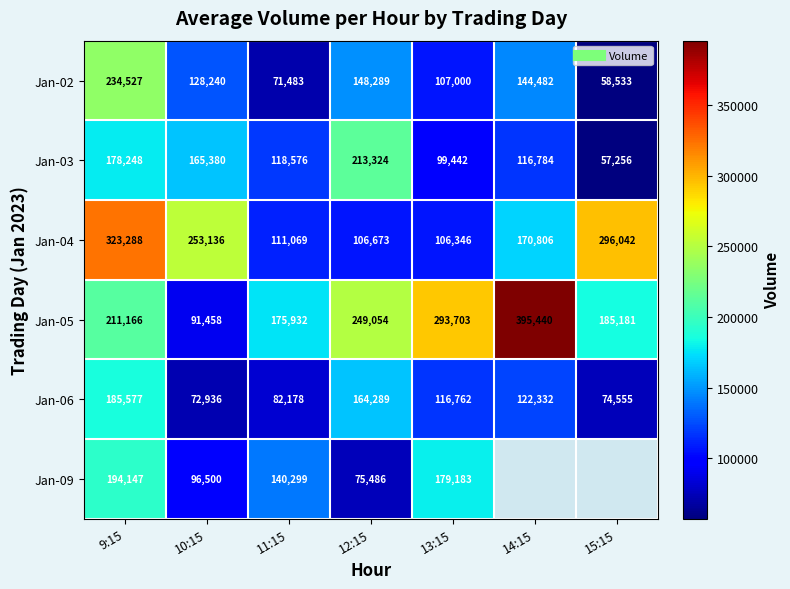

The Jan-04 series shows 95498.9 at 9:15. True or false?

False